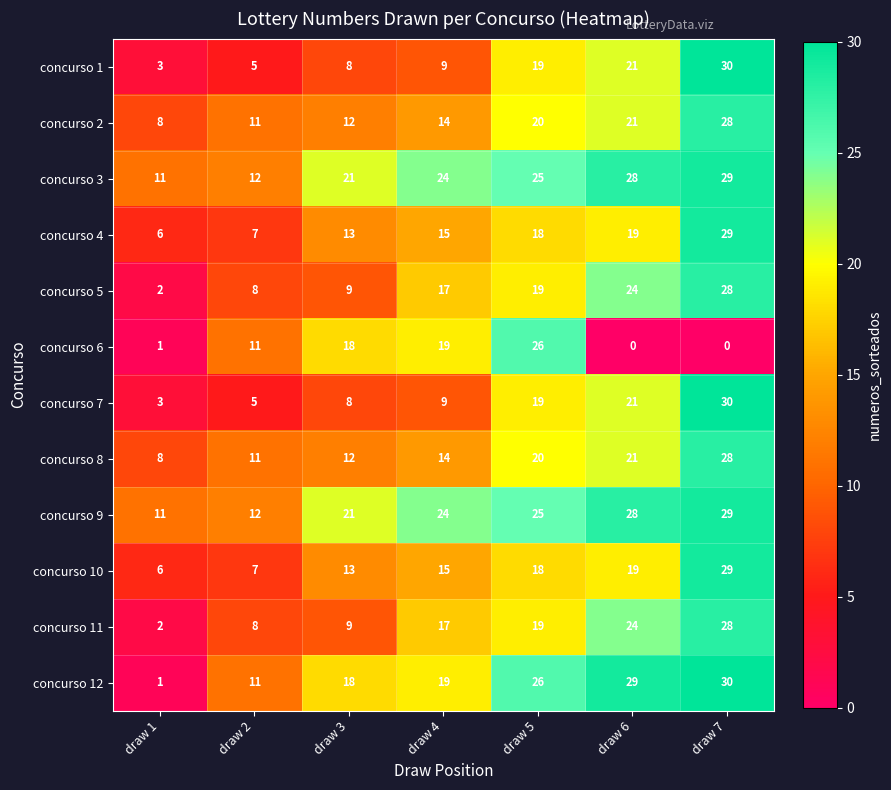

List the labels in order of concurso 4 value, largest first.

draw 7, draw 6, draw 5, draw 4, draw 3, draw 2, draw 1